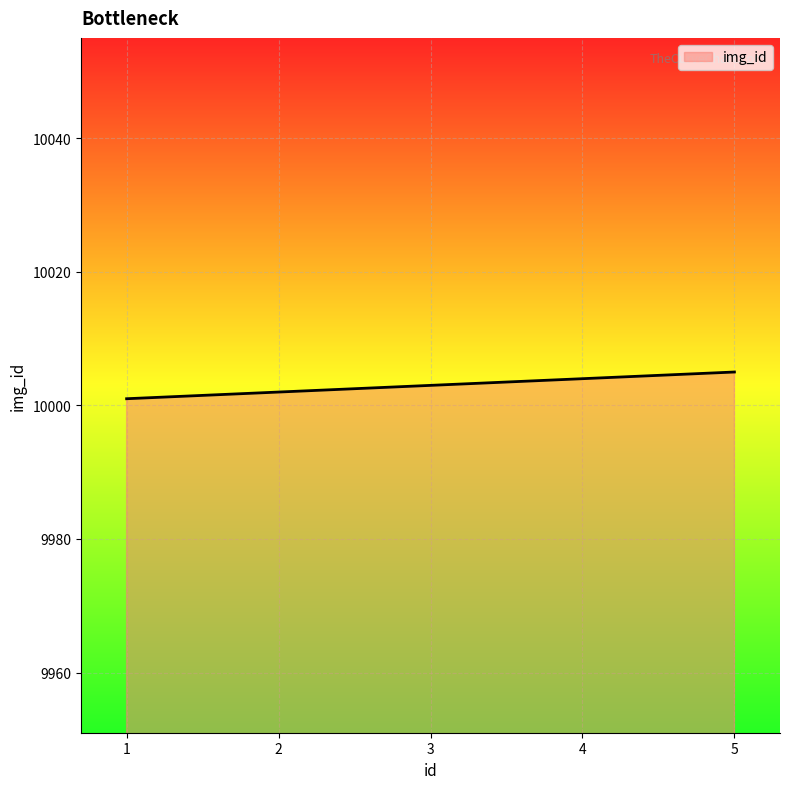

Does the chart have visible grid lines?

Yes